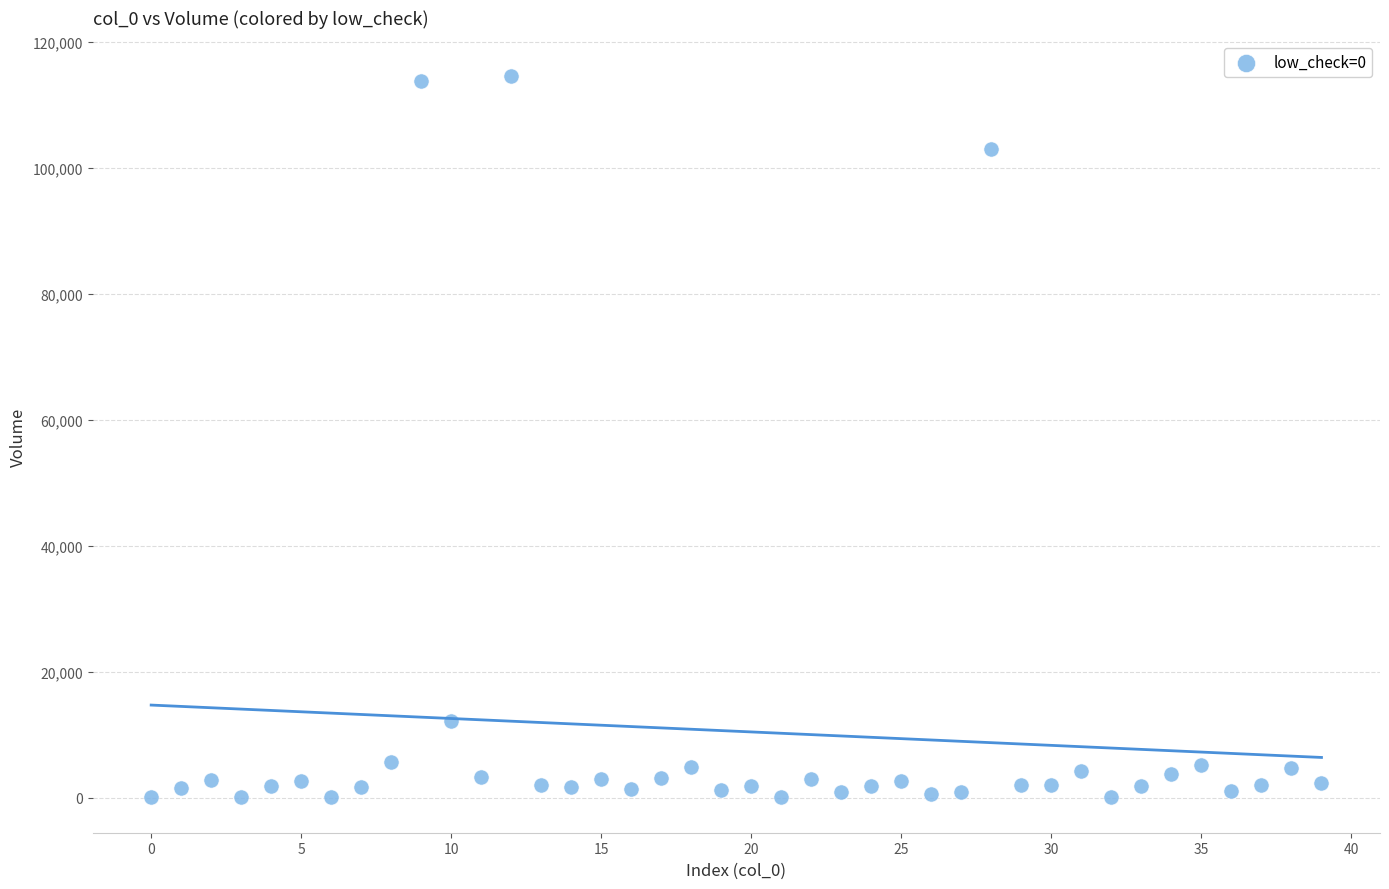

What is the range of Y values (max minus min)?

114440.6